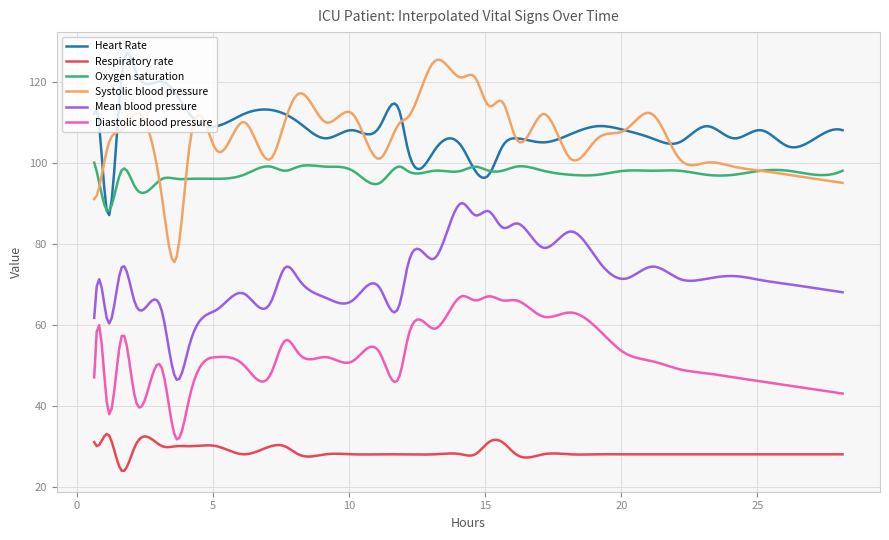

True or false: Diastolic blood pressure and Heart Rate intersect in this chart.

False